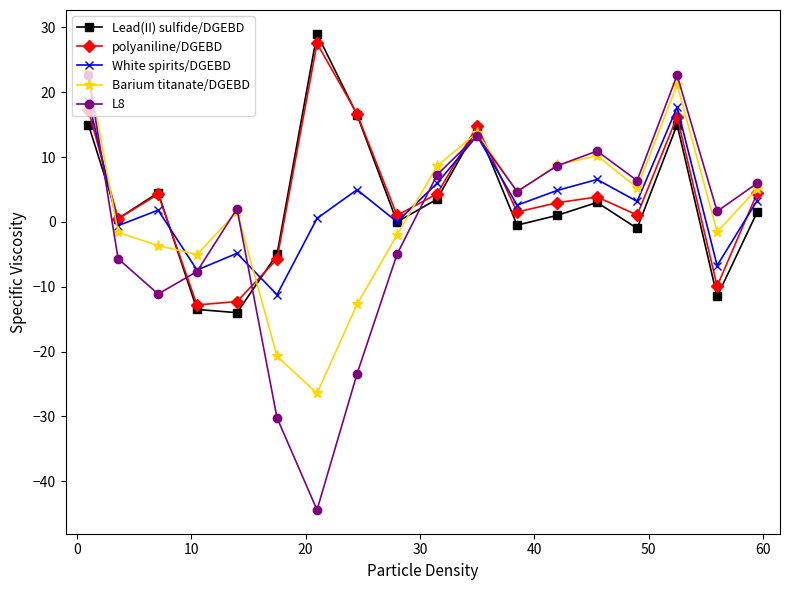

Which series has the widest spread of values?

L8